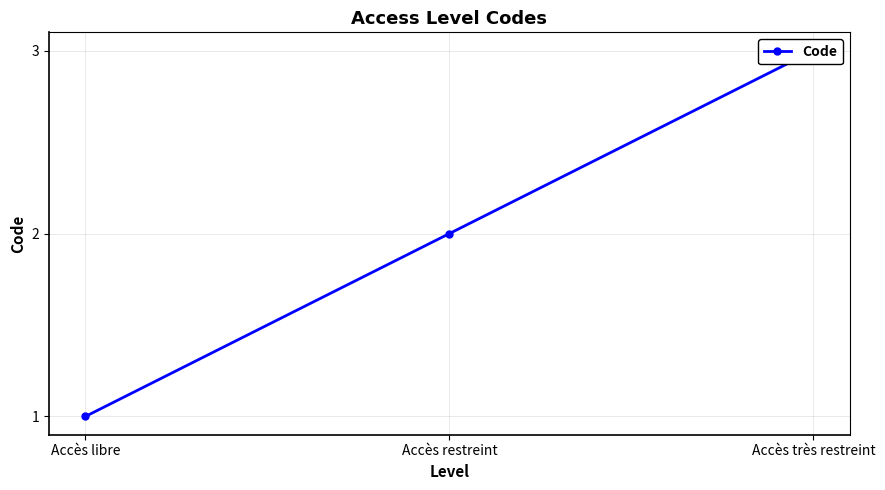

What is the value of the 1st point from the left?

1